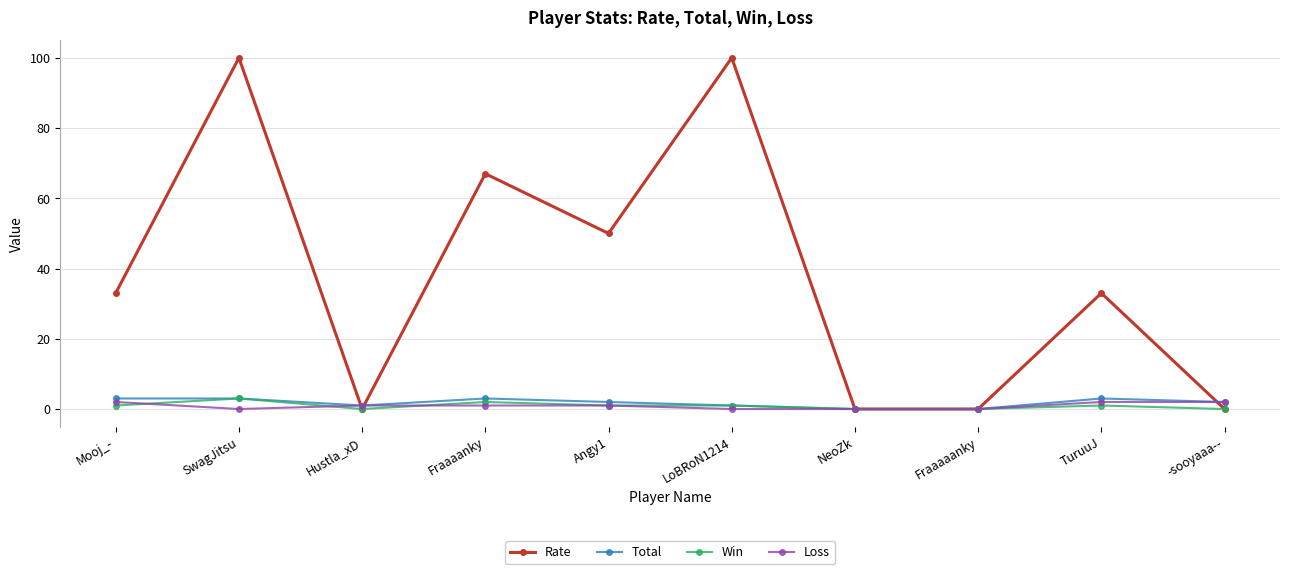

Reading left to right, transcribe all the data shown in this chart.

Rate: Mooj_-=33	SwagJitsu=100	Hustla_xD=0	Fraaaanky=67	Angy1=50	LoBRoN1214=100	NeoZk=0	Fraaaaanky=0	TuruuJ=33	-sooyaaa--=0
Total: Mooj_-=3	SwagJitsu=3	Hustla_xD=1	Fraaaanky=3	Angy1=2	LoBRoN1214=1	NeoZk=0	Fraaaaanky=0	TuruuJ=3	-sooyaaa--=2
Win: Mooj_-=1	SwagJitsu=3	Hustla_xD=0	Fraaaanky=2	Angy1=1	LoBRoN1214=1	NeoZk=0	Fraaaaanky=0	TuruuJ=1	-sooyaaa--=0
Loss: Mooj_-=2	SwagJitsu=0	Hustla_xD=1	Fraaaanky=1	Angy1=1	LoBRoN1214=0	NeoZk=0	Fraaaaanky=0	TuruuJ=2	-sooyaaa--=2